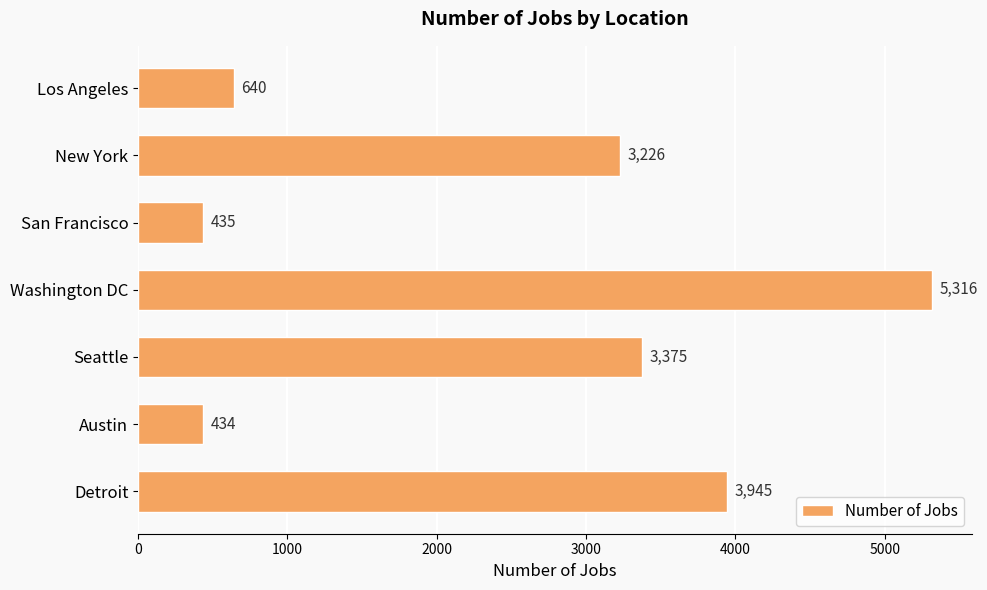

What is the change in value from San Francisco to Seattle?

+2940